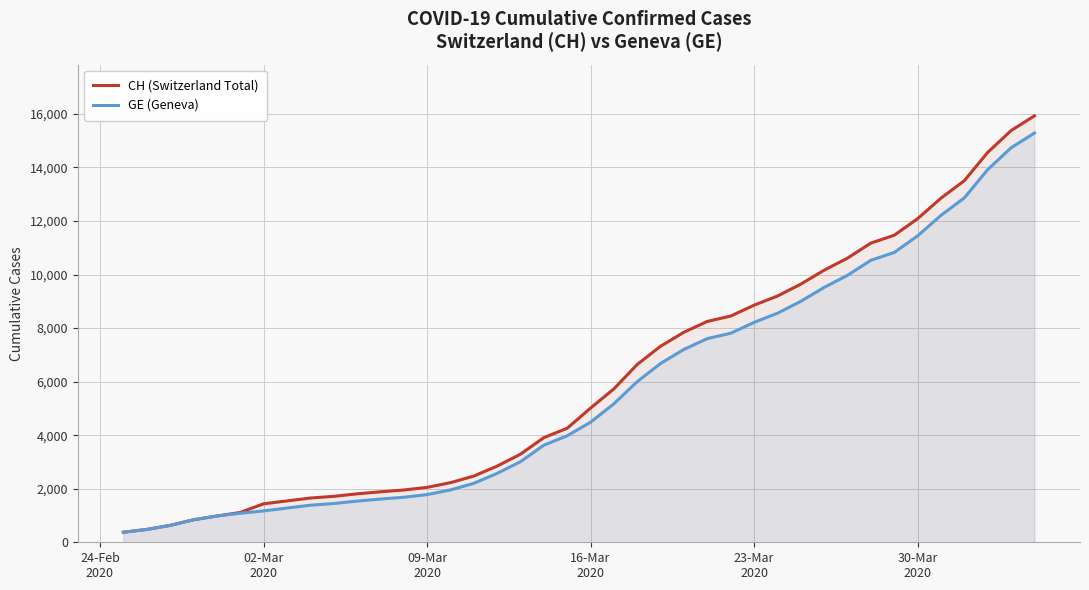

What is the minimum value for GE (Geneva)?

375